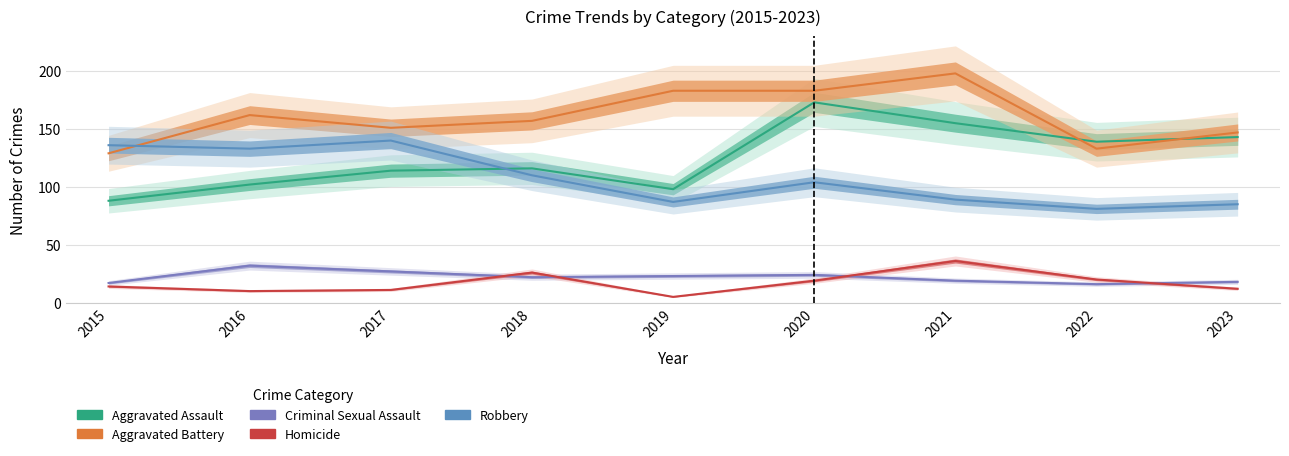

What is the spread (max minus min) of values at 2020?

164